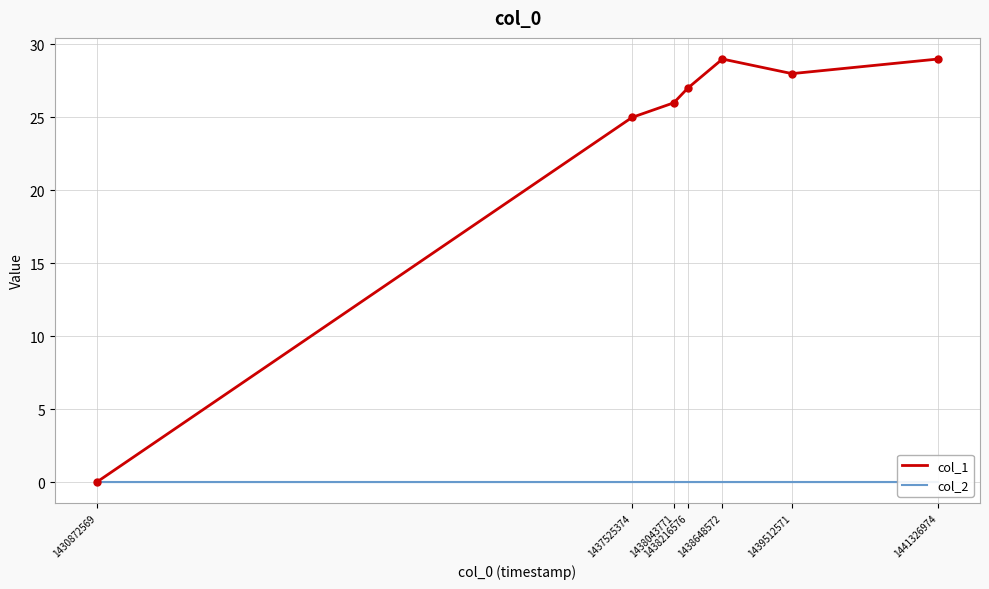

Is the value of col_2 at 1438648572 greater than the value of col_1 at 1438216576?

No